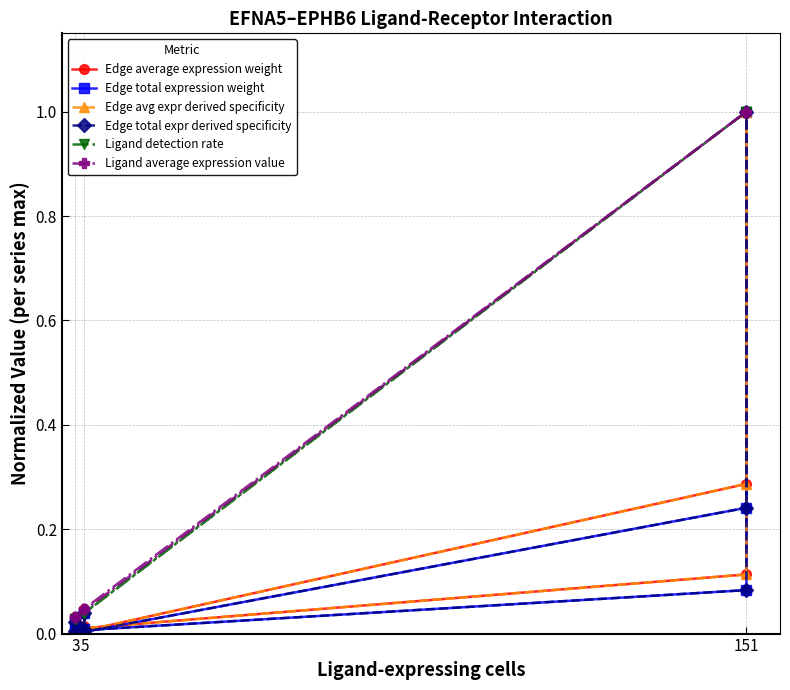

Which series has the largest range (max minus min)?

Edge total expression weight